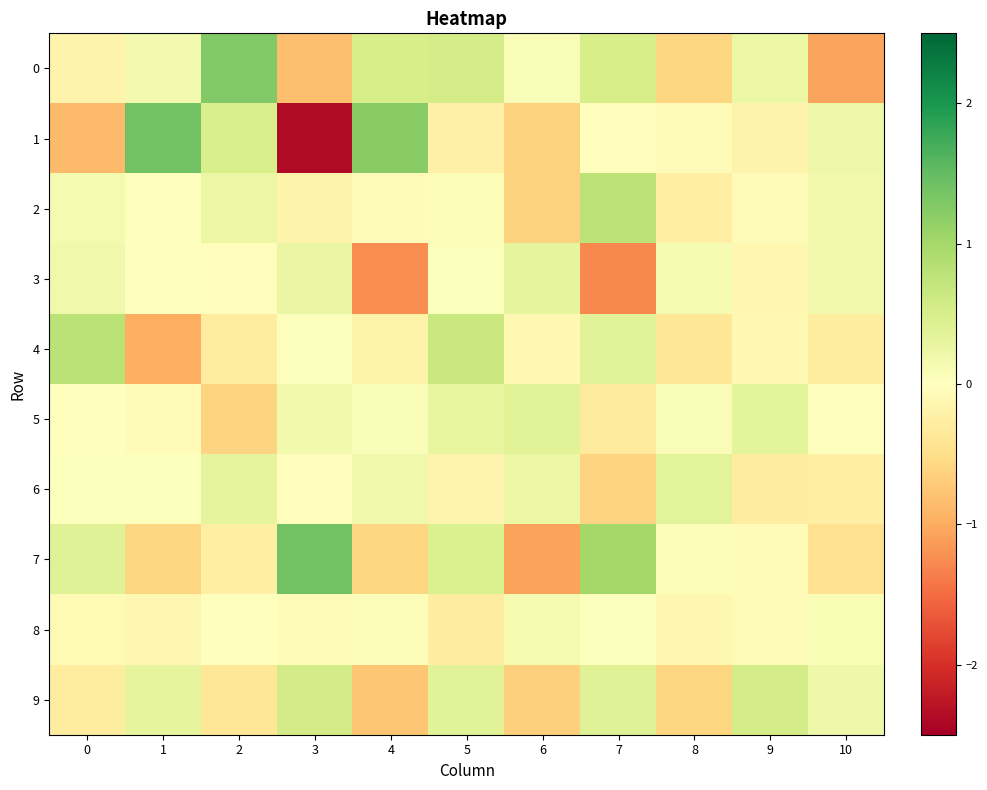

Between 4 and 7, which series saw the biggest shift?

7